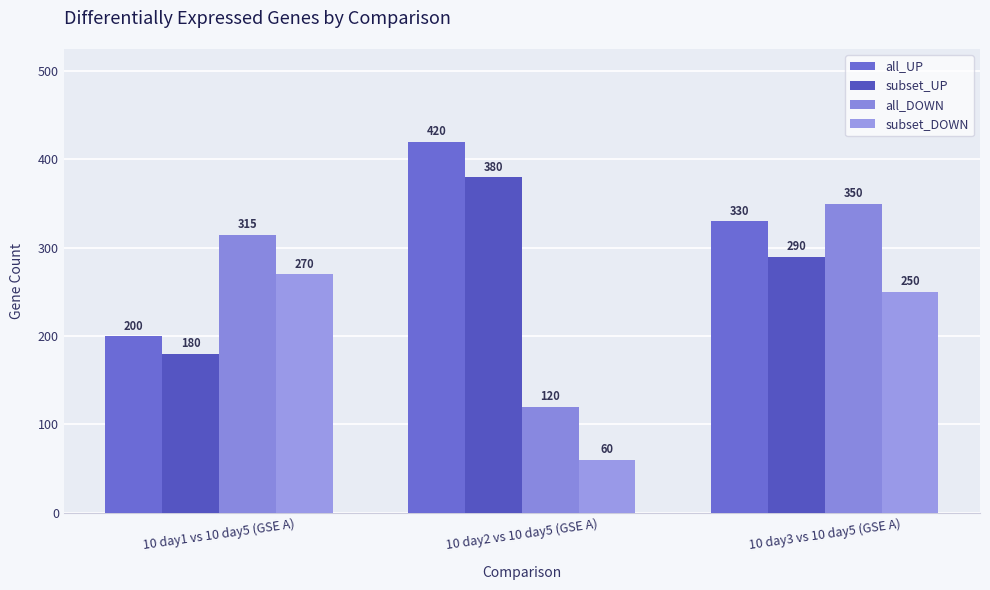

At which label does subset_DOWN first exceed 250?

10 day1 vs 10 day5 (GSE A)